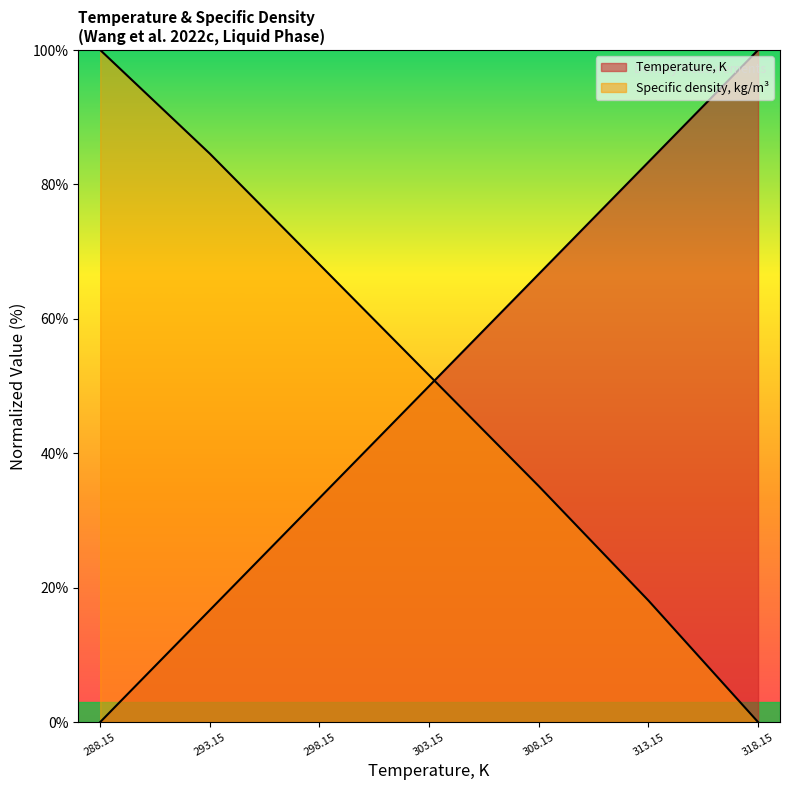

Reading left to right, extract all data points from this chart.

Temperature, K: 0.0	16.7	33.3	50.0	66.7	83.3	100.0
Specific density, kg/m3: 100.0	84.6	68.1	51.6	35.1	18.1	0.0